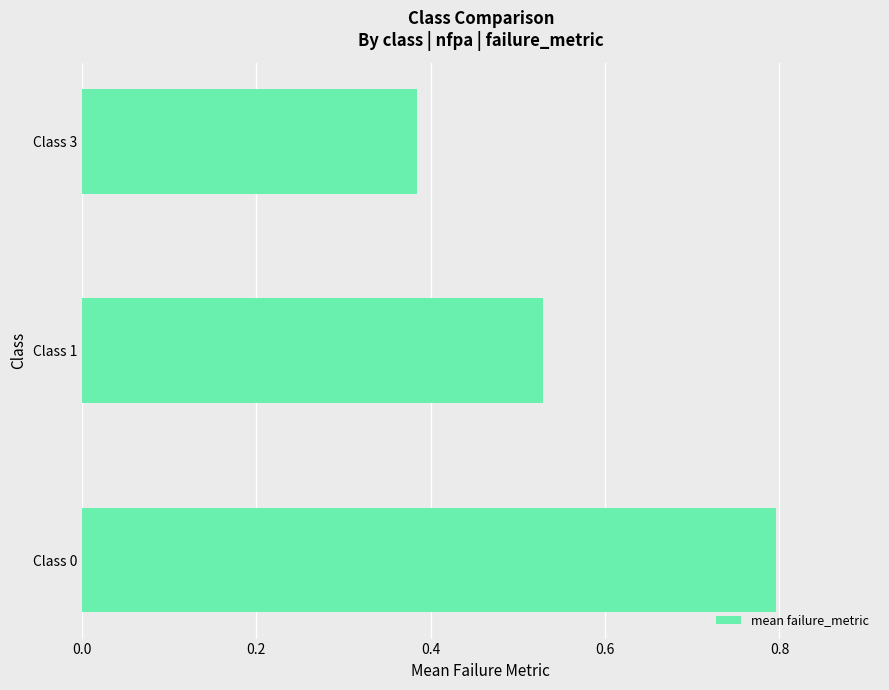

Which has a higher value, Class 0 or Class 1?

Class 0